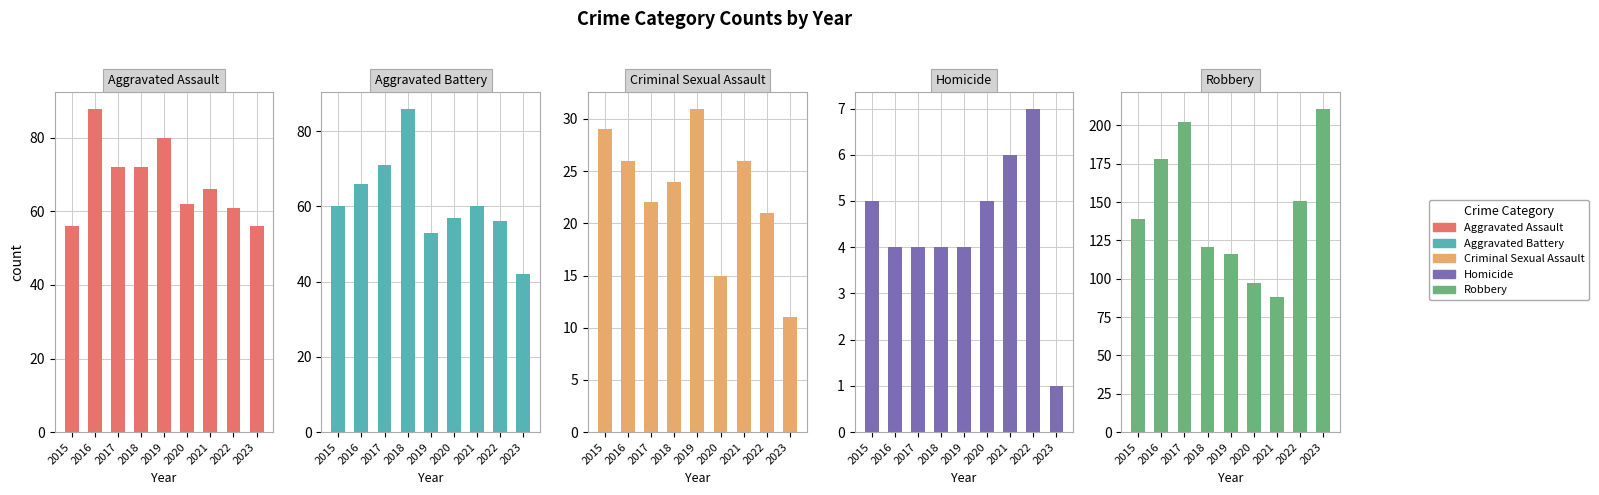

What is the average value of the Robbery series?

145